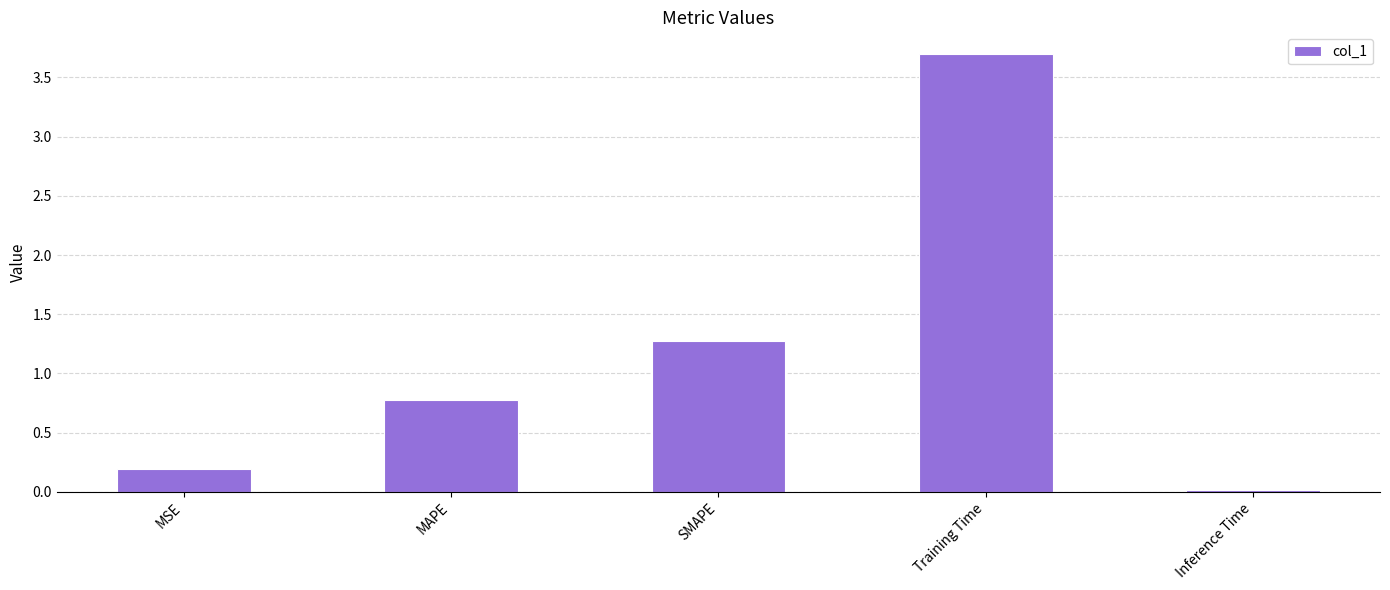

Are the bars grouped side by side (vs. stacked)?

No